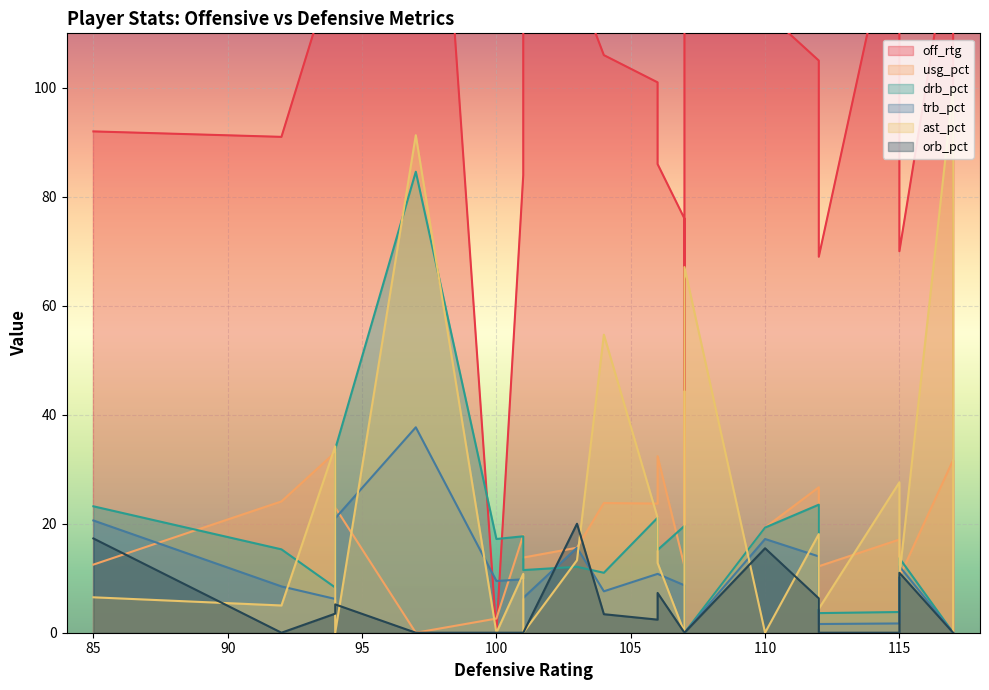

How many lines are shown in the chart?

6